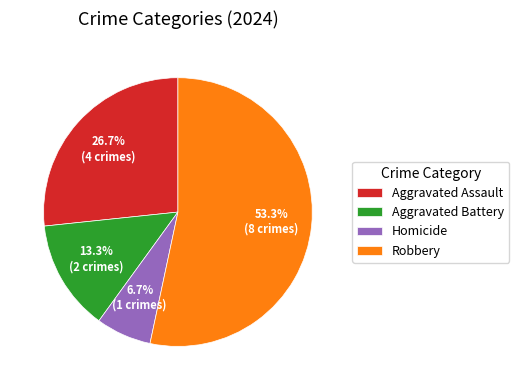

What is the largest slice in the pie chart?

Robbery